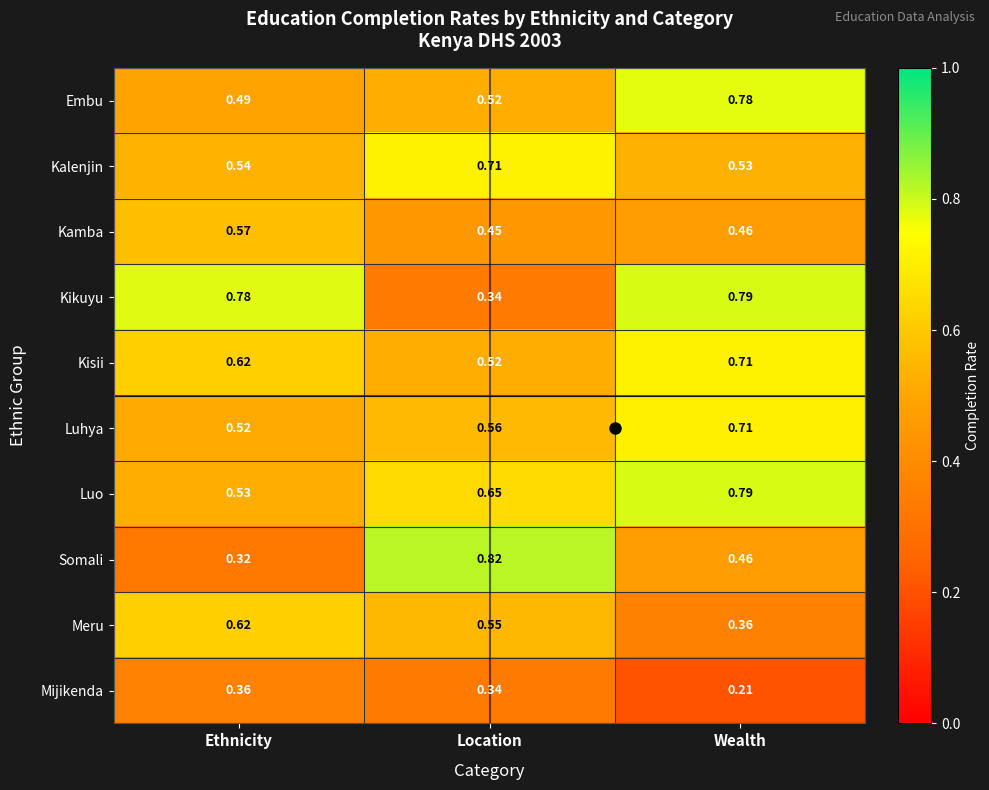

How many categories are shown in the chart?

3